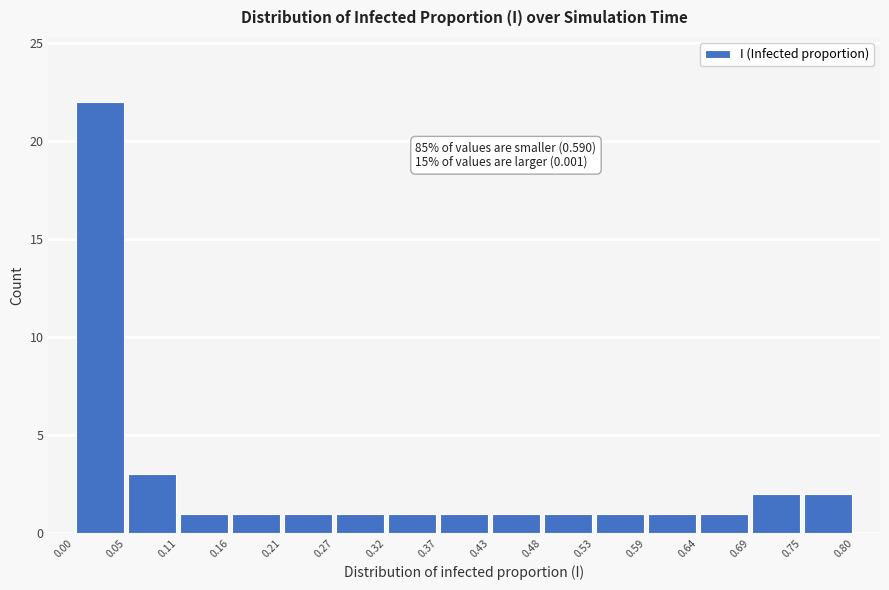

Which range on the x-axis has the tallest bar?

0.00 to 0.05